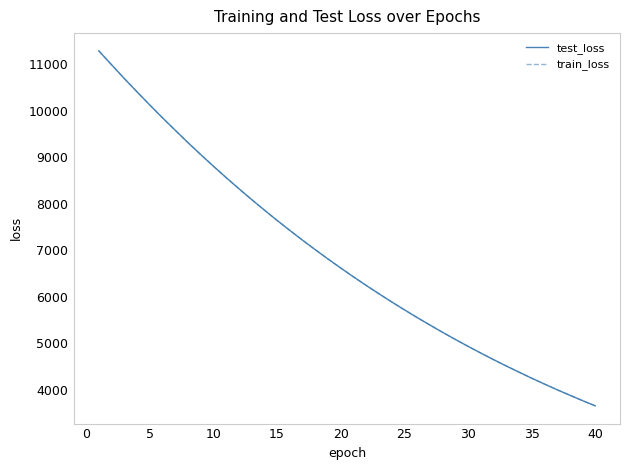

What is the difference between the maximum and minimum values in the train_loss series?

7628.4